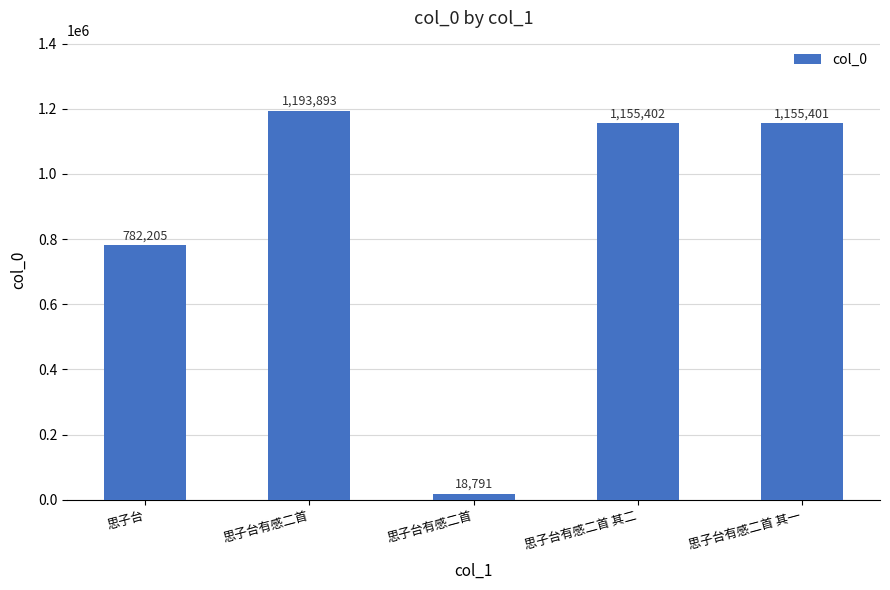

At which label is the value closest to 606342?

思子台